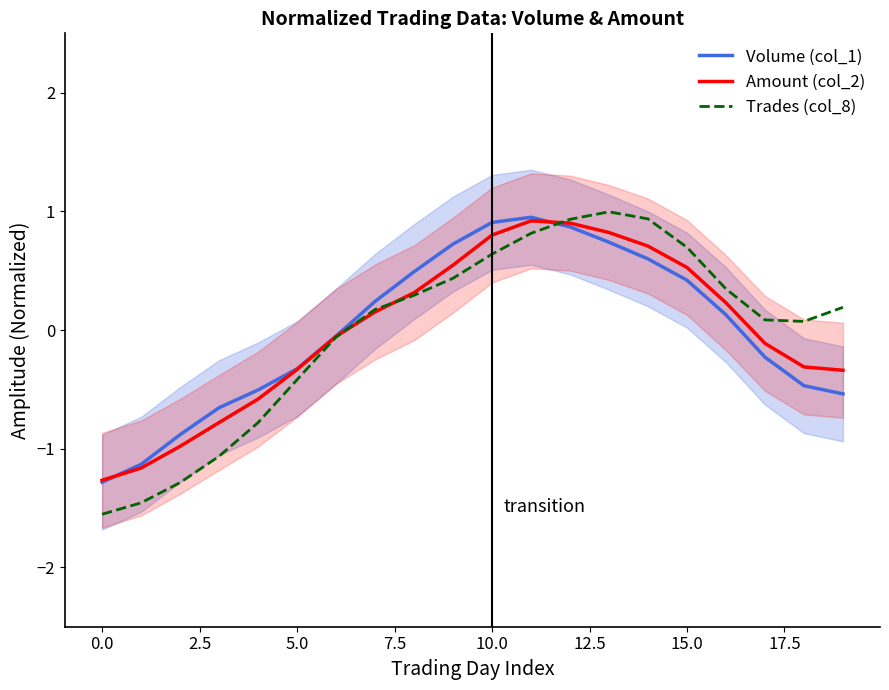

Is the value of Trades (col_8) at 17 greater than the value of Amount (col_2) at 15?

No